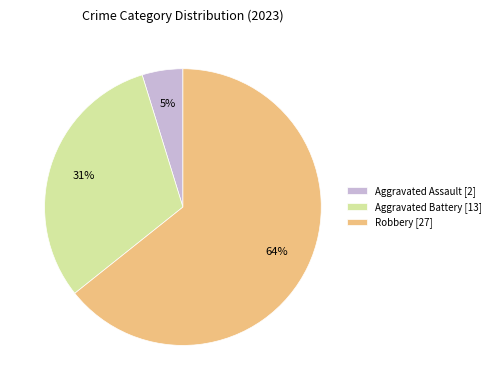

Which has a higher value, Aggravated Assault [2] or Robbery [27]?

Robbery [27]